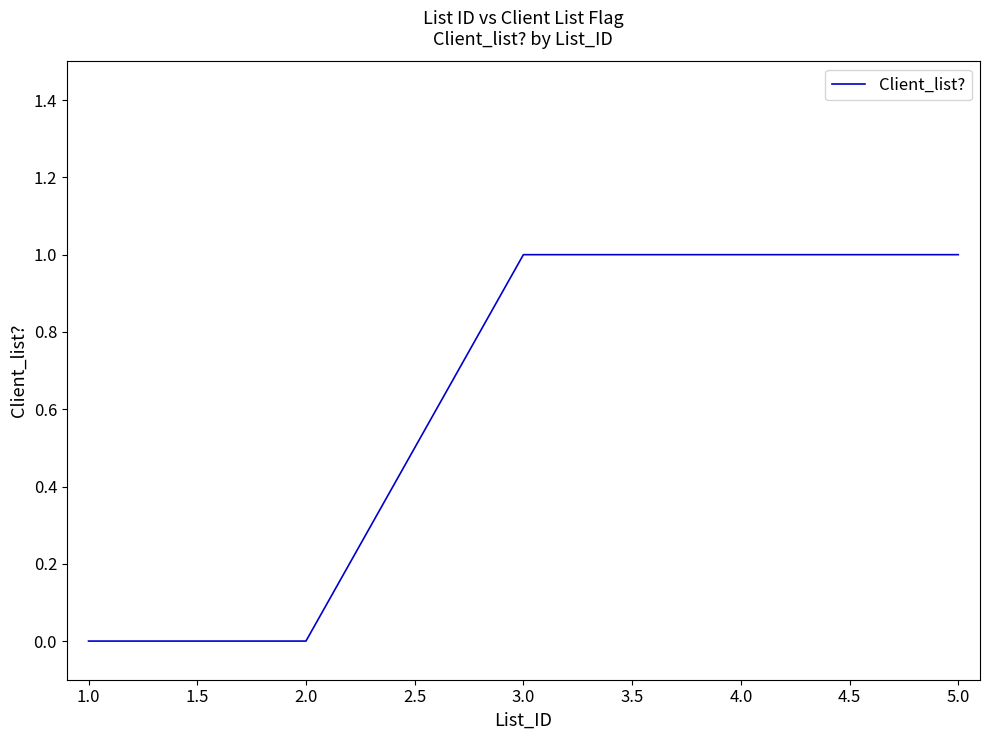

Does the chart have visible grid lines?

No